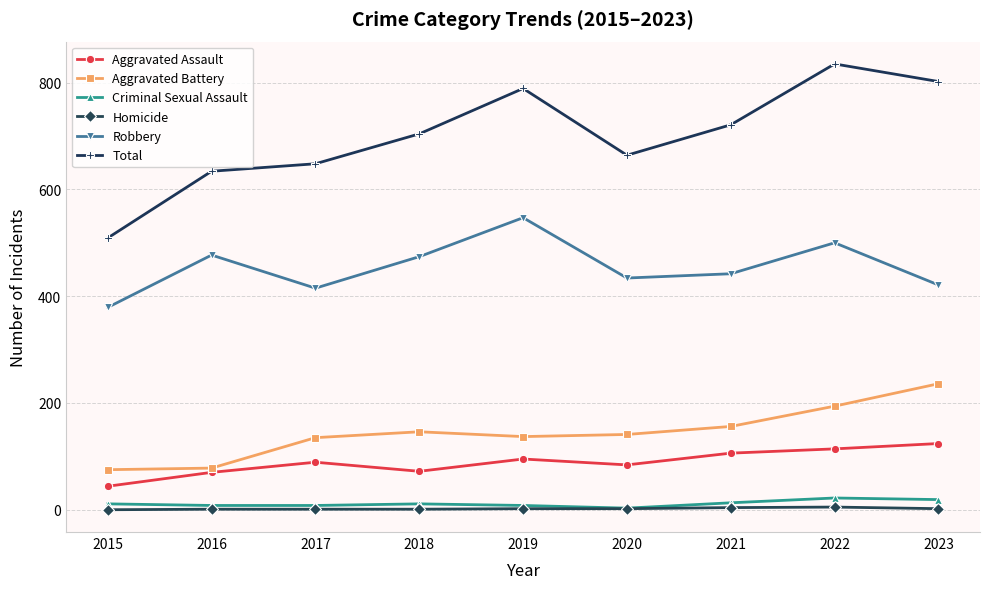

Where is the first local maximum for Robbery?

2016